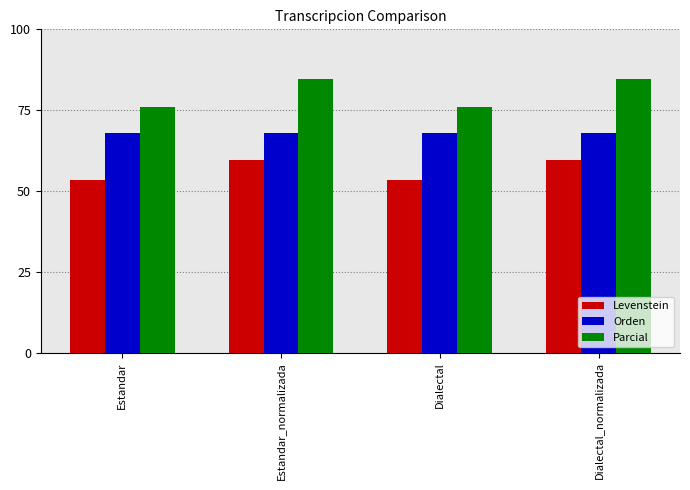

Reading right to left, transcribe all the data shown in this chart.

Levenstein: 59.5	53.3	59.5	53.3
Orden: 67.8	67.8	67.8	67.8
Parcial: 84.6	75.9	84.6	75.9